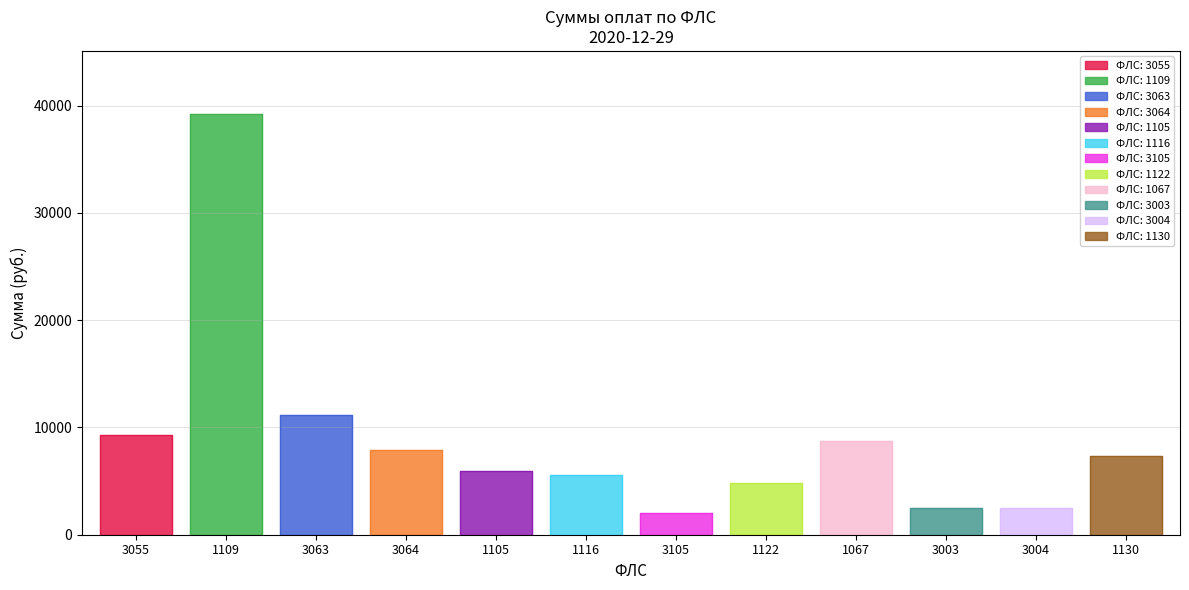

What is the value of the 6th point from the left?

5609.6